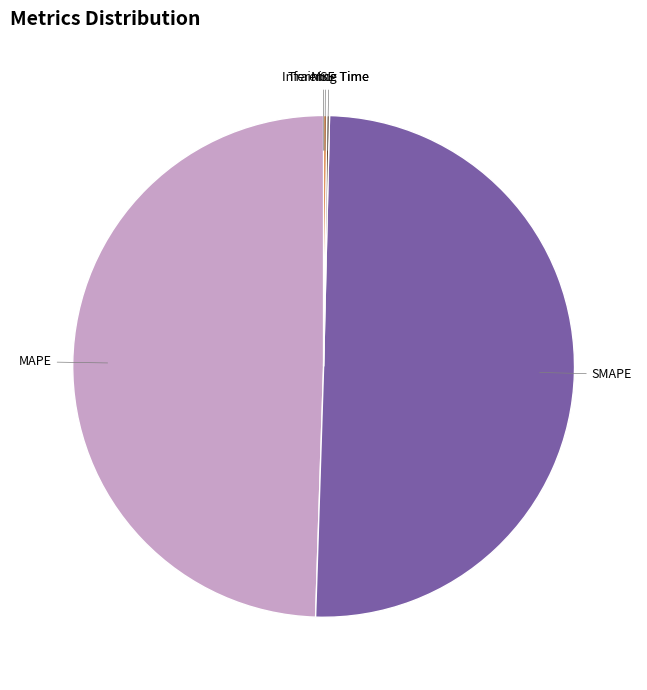

Is it true that MAPE is 60% of the pie?

False